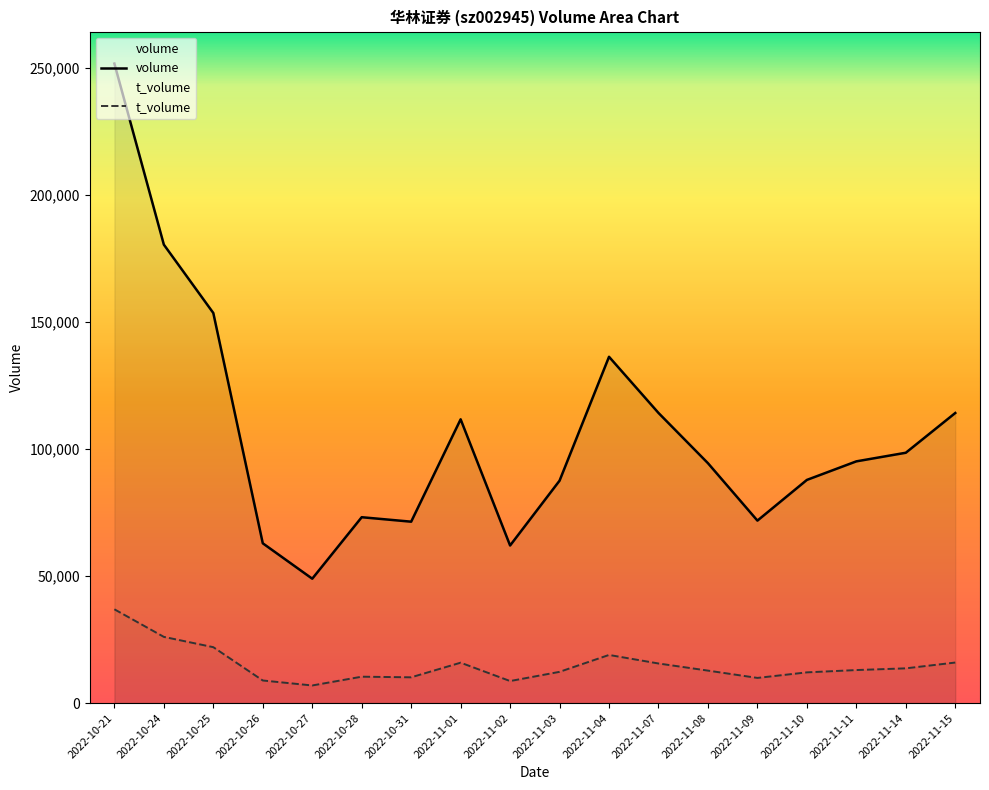

At which label does t_volume reach its minimum?

2022-10-27